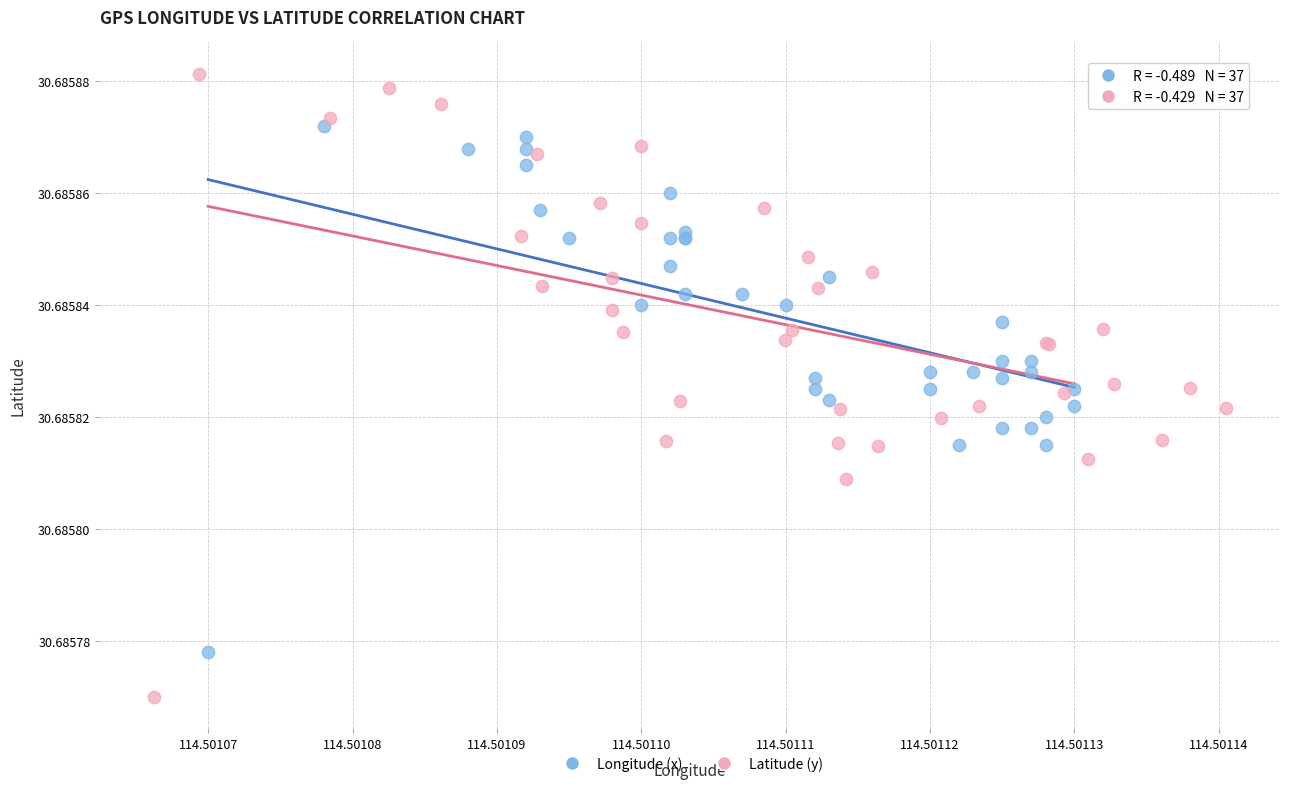

Which series has the widest spread of Y values?

Latitude (y)